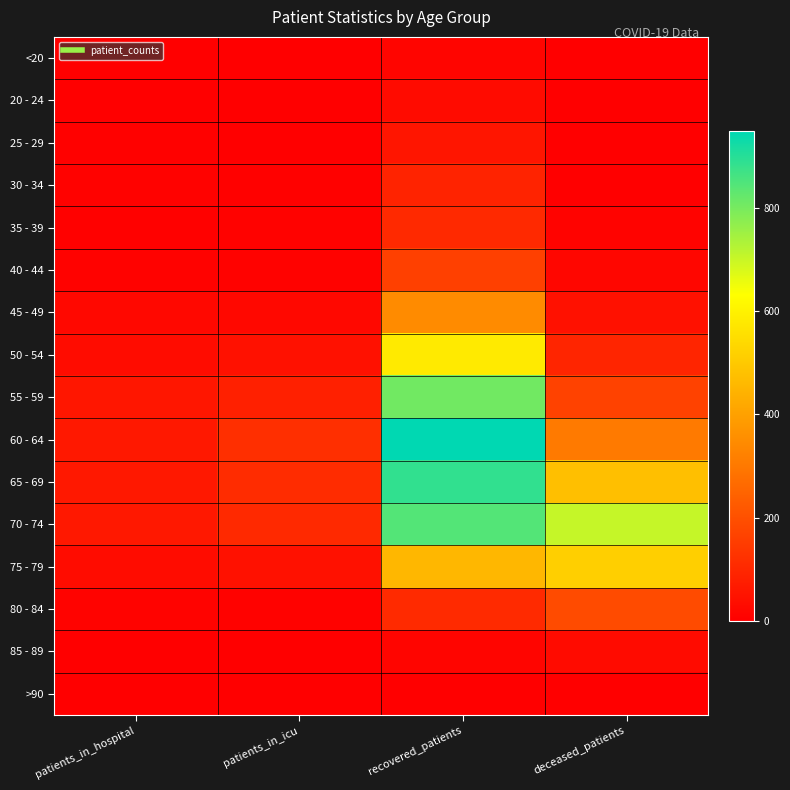

Count the number of data series in this chart.

16